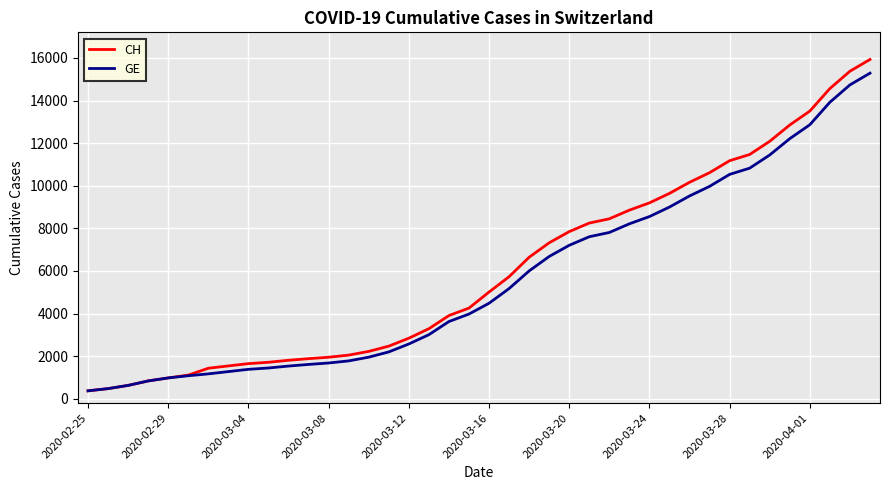

What is the smallest value displayed?

375